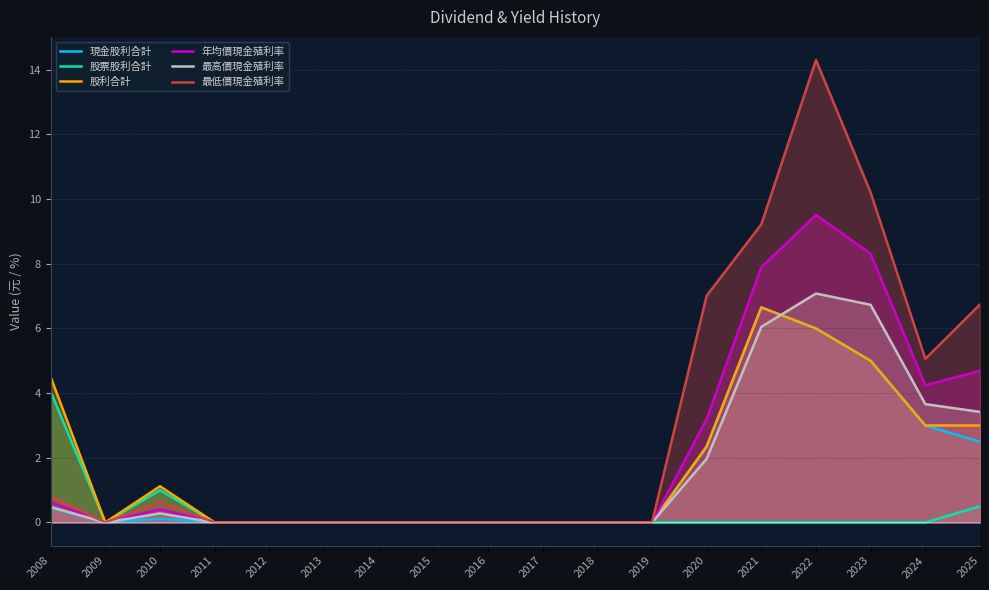

Reading right to left, list all the values displayed in this chart.

現金股利合計: 2025=2.5	2024=3.0	2023=5.0	2022=6.0	2021=6.7	2020=2.4	2019=0.0	2018=0.0	2017=0.0	2016=0.0	2015=0.0	2014=0.0	2013=0.0	2012=0.0	2011=0.0	2010=0.1	2009=0.0	2008=0.5
股票股利合計: 2025=0.5	2024=0.0	2023=0.0	2022=0.0	2021=0.0	2020=0.0	2019=0.0	2018=0.0	2017=0.0	2016=0.0	2015=0.0	2014=0.0	2013=0.0	2012=0.0	2011=0.0	2010=1.0	2009=0.0	2008=4.0
股利合計: 2025=3.0	2024=3.0	2023=5.0	2022=6.0	2021=6.7	2020=2.4	2019=0.0	2018=0.0	2017=0.0	2016=0.0	2015=0.0	2014=0.0	2013=0.0	2012=0.0	2011=0.0	2010=1.1	2009=0.0	2008=4.5
年均價現金殖利率: 2025=4.7	2024=4.2	2023=8.3	2022=9.5	2021=7.9	2020=3.2	2019=0.0	2018=0.0	2017=0.0	2016=0.0	2015=0.0	2014=0.0	2013=0.0	2012=0.0	2011=0.0	2010=0.4	2009=0.0	2008=0.6
最高價現金殖利率: 2025=3.4	2024=3.7	2023=6.7	2022=7.1	2021=6.0	2020=2.0	2019=0.0	2018=0.0	2017=0.0	2016=0.0	2015=0.0	2014=0.0	2013=0.0	2012=0.0	2011=0.0	2010=0.3	2009=0.0	2008=0.5
最低價現金殖利率: 2025=6.7	2024=5.1	2023=10.2	2022=14.3	2021=9.2	2020=7.0	2019=0.0	2018=0.0	2017=0.0	2016=0.0	2015=0.0	2014=0.0	2013=0.0	2012=0.0	2011=0.0	2010=0.6	2009=0.0	2008=0.8